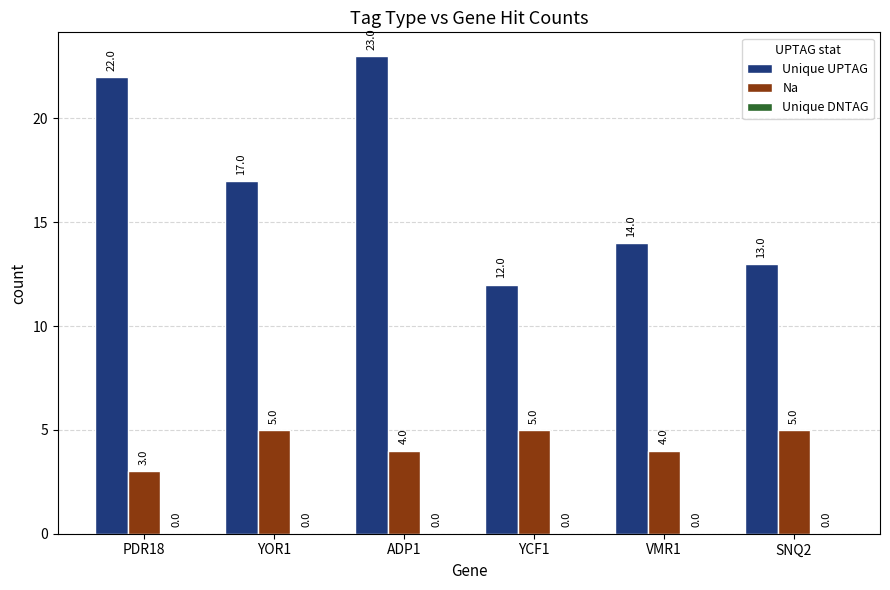

Where does the Unique UPTAG series first go above 17?

PDR18